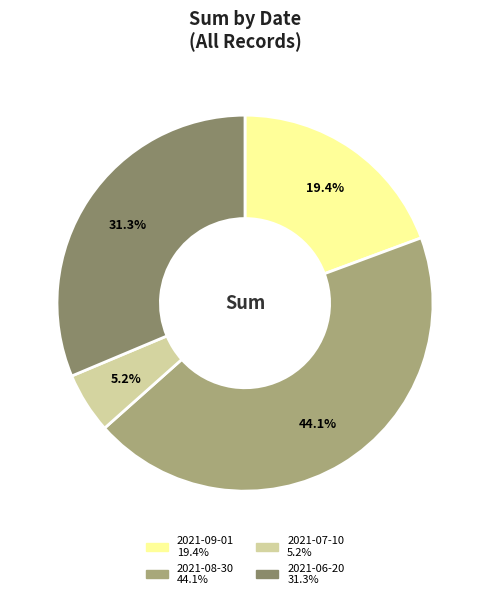

To the nearest percent, what is the difference between the 2021-09-01 and 2021-08-30 slice percentages?

25%